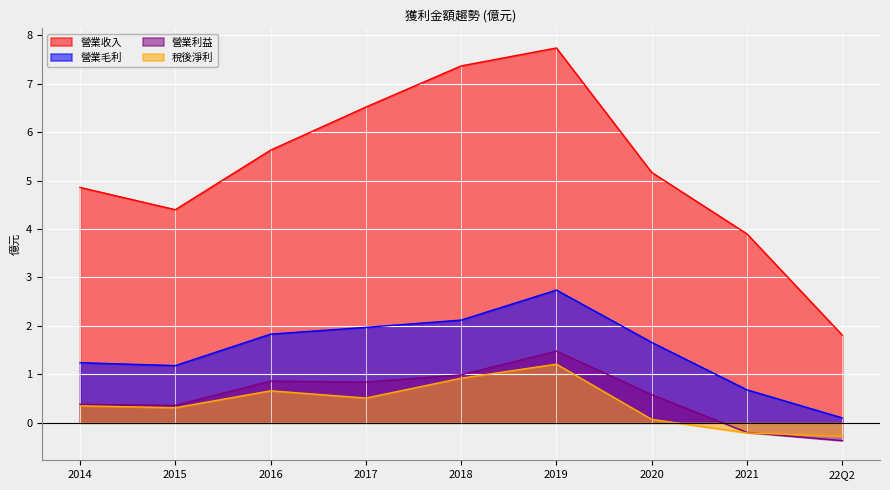

What are all the series names shown in the legend?

營業收入, 營業毛利, 營業利益, 稅後淨利